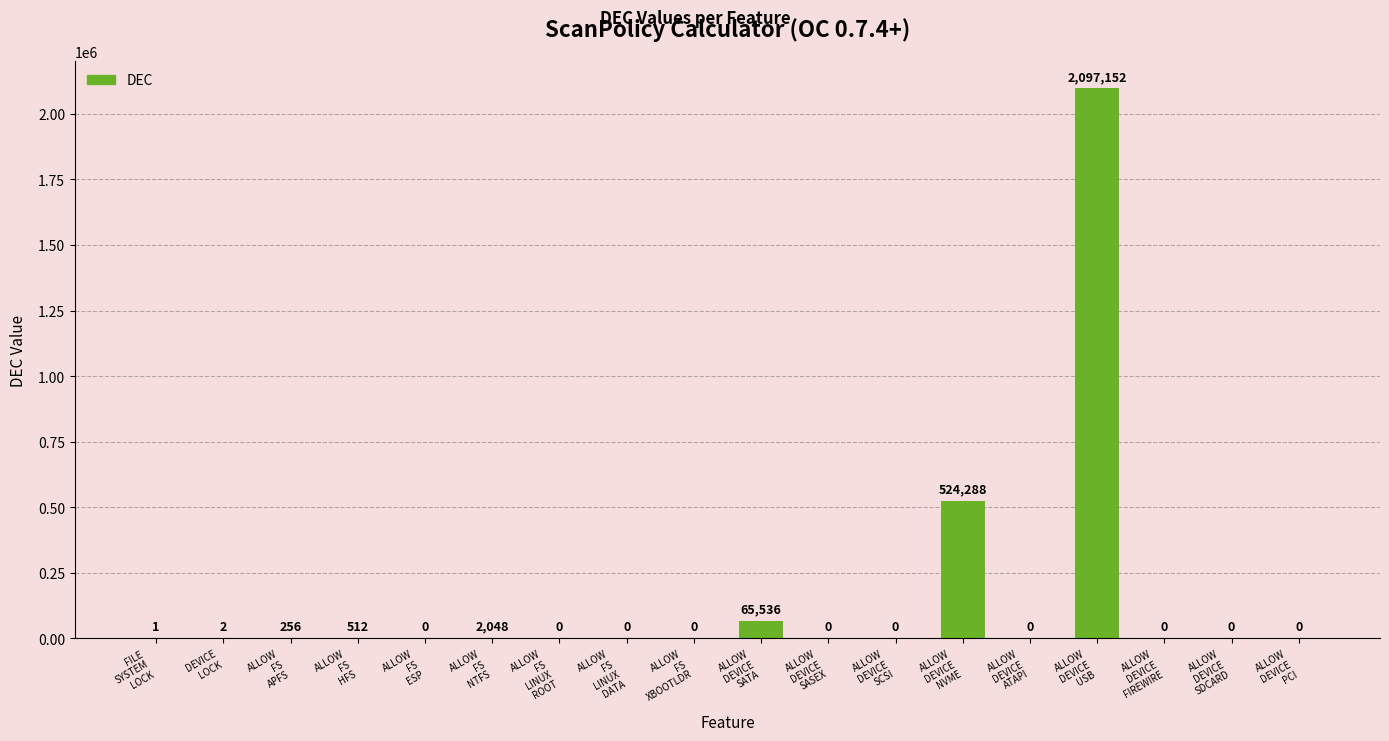

Count the number of values greater than 0.

8